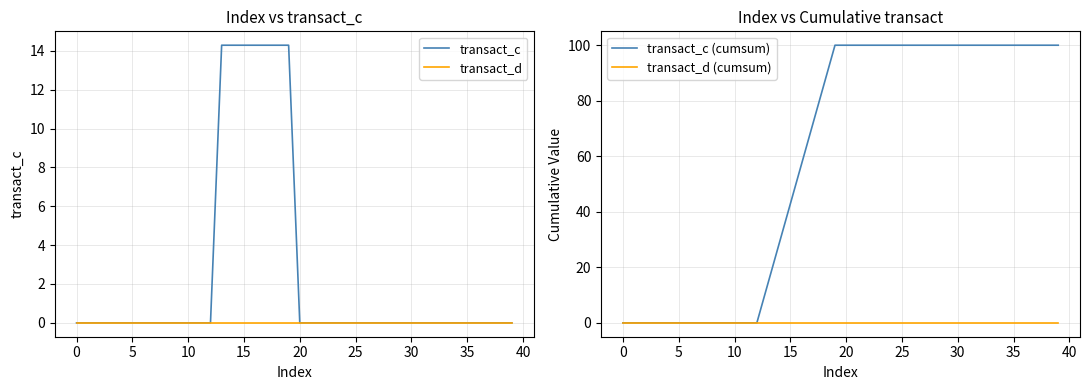

What is the label of the 33rd point from the left?

32